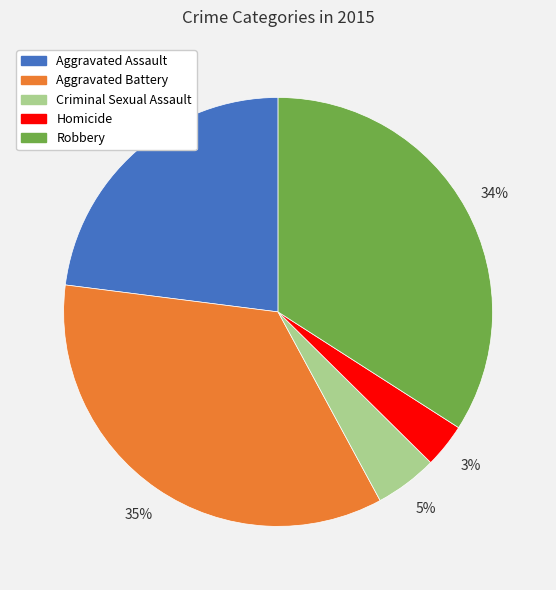

To the nearest percent, what is the combined percentage of Robbery and Aggravated Assault?

57%